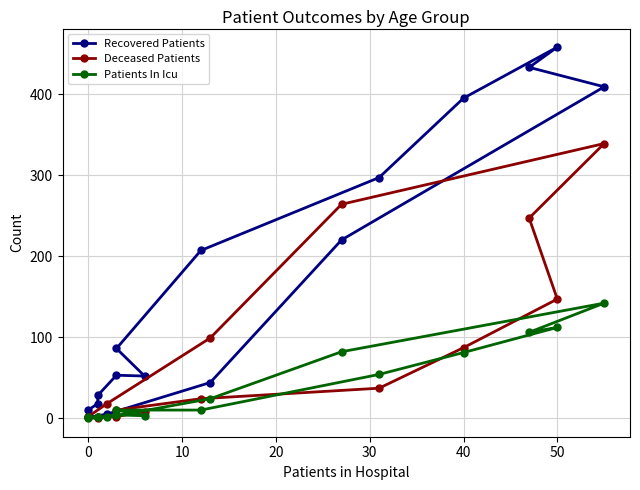

True or false: Deceased Patients has a value of 147 at 50.

True